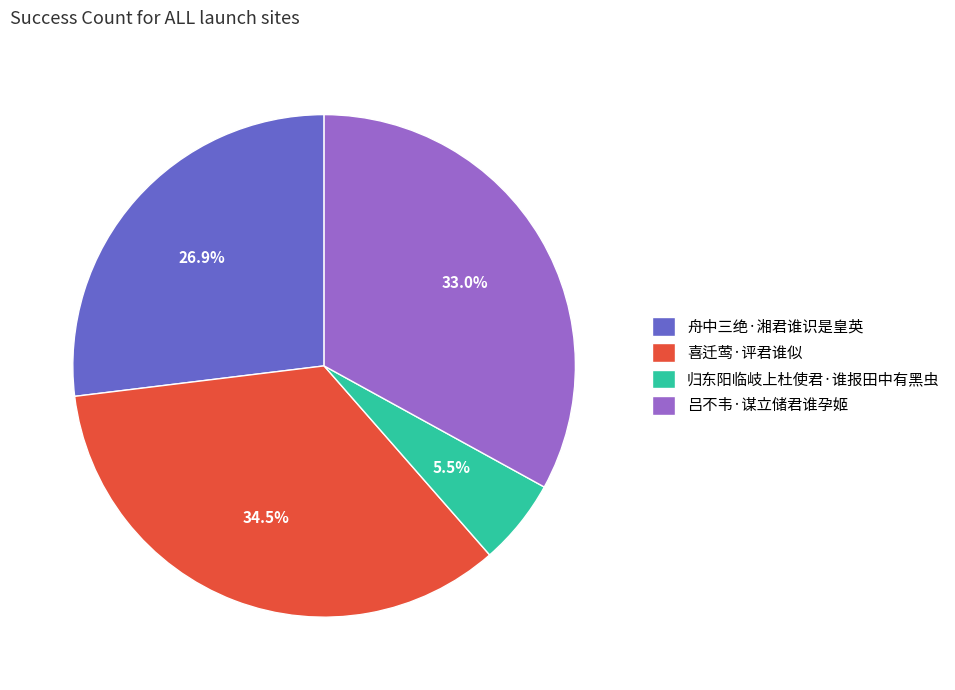

Rank the categories by value from highest to lowest.

喜迁莺·评君谁似, 吕不韦·谋立储君谁孕姬, 舟中三绝·湘君谁识是皇英, 归东阳临岐上杜使君·谁报田中有黑虫